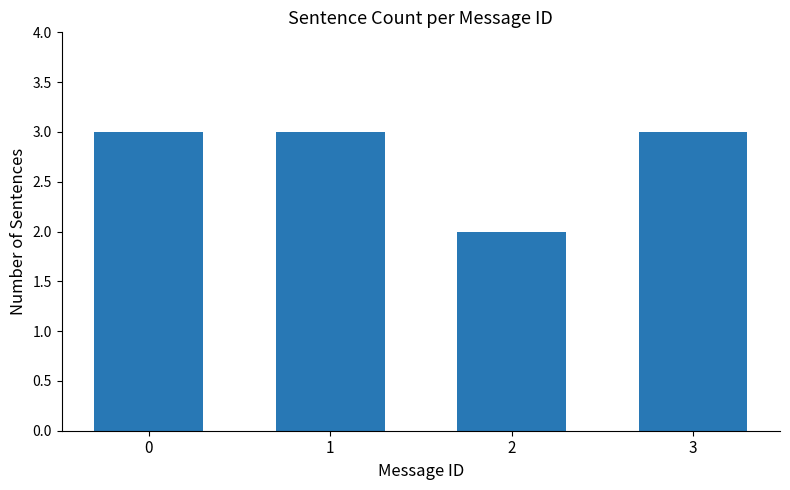

How many series are shown in this chart?

1